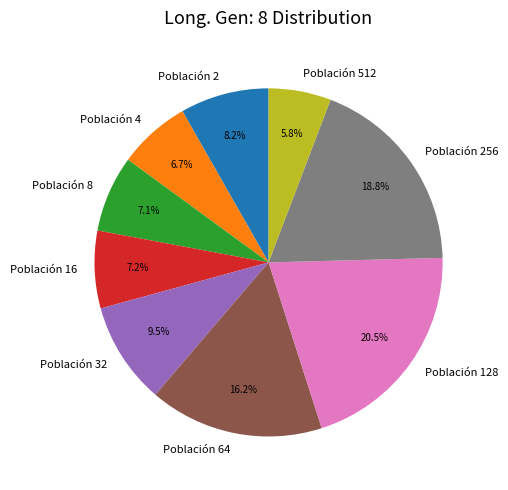

How many segments does this pie chart have?

9